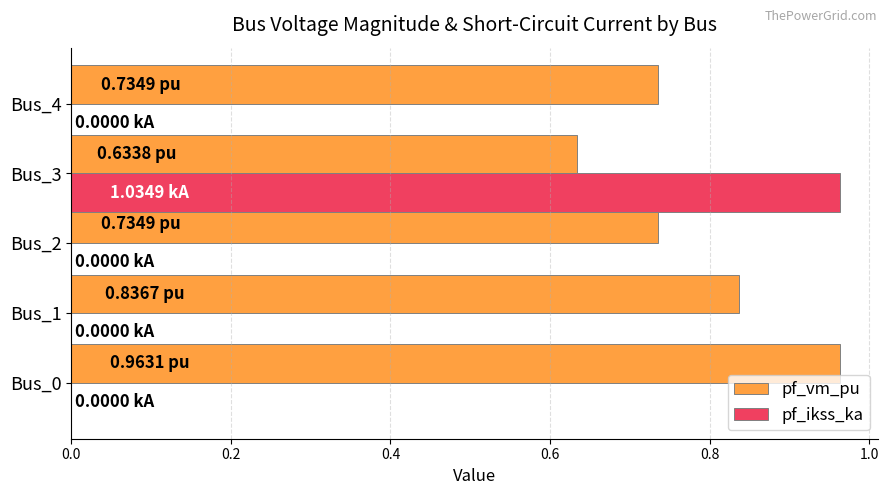

Between Bus_0 and Bus_2, which series saw the biggest shift?

pf_vm_pu